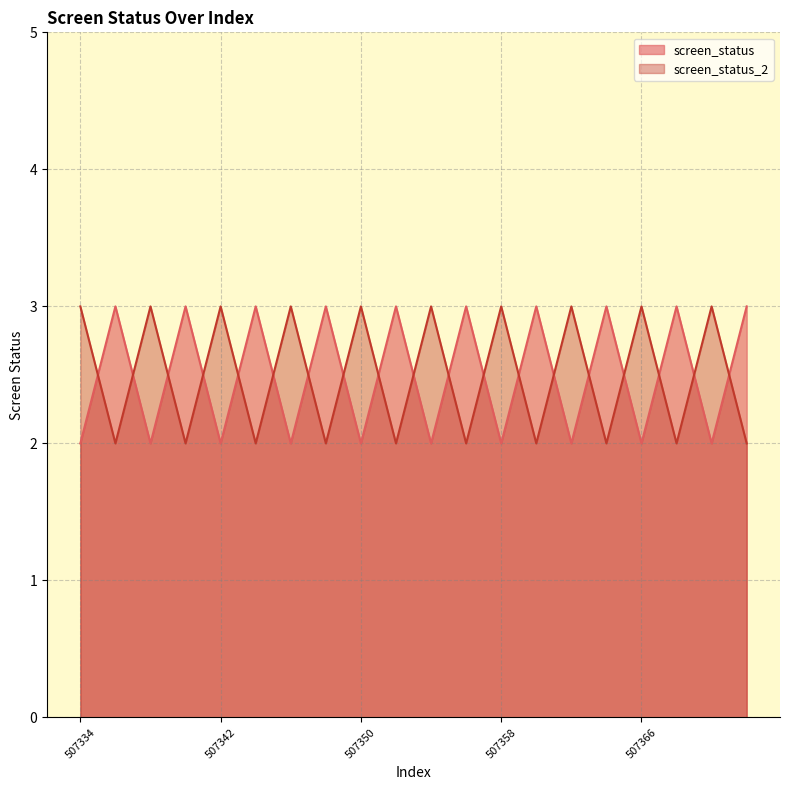

At which label is screen_status_2 closest to 2?

507336